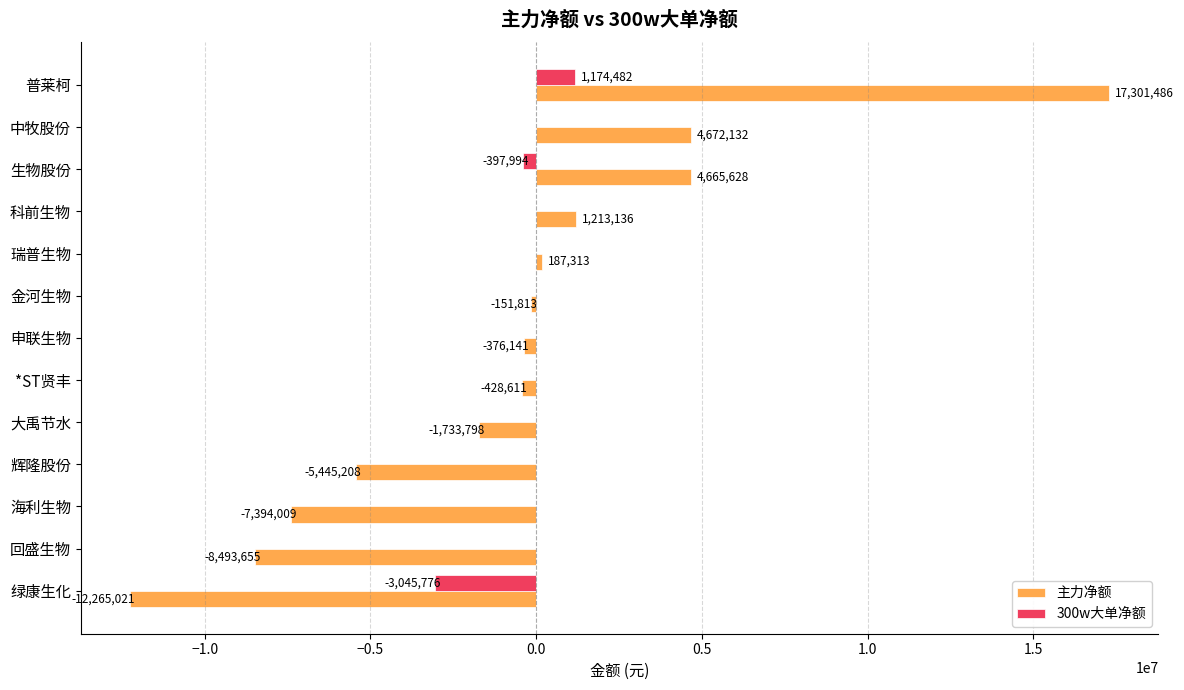

The 主力净额 series shows 6228872 at 生物股份. True or false?

False